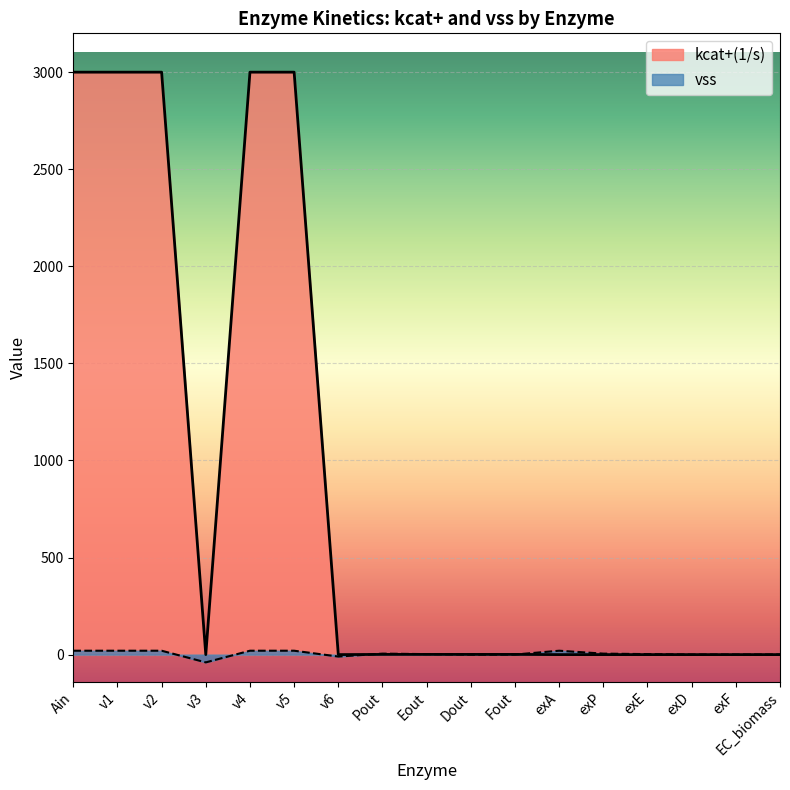

Between Ain and exA, which series saw the biggest shift?

kcat+(1/s)